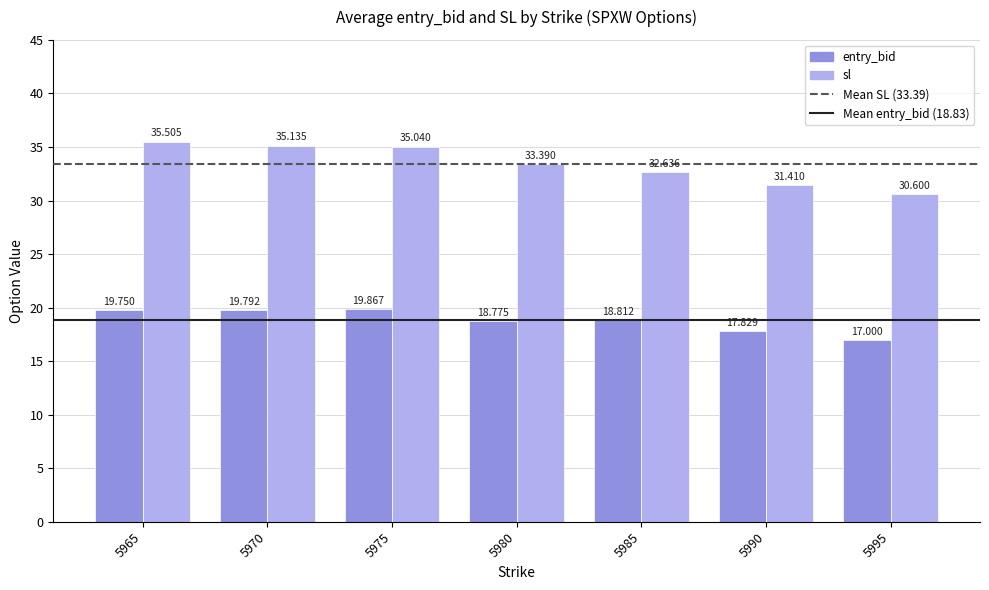

Where is sl nearest to the value 33?

5985